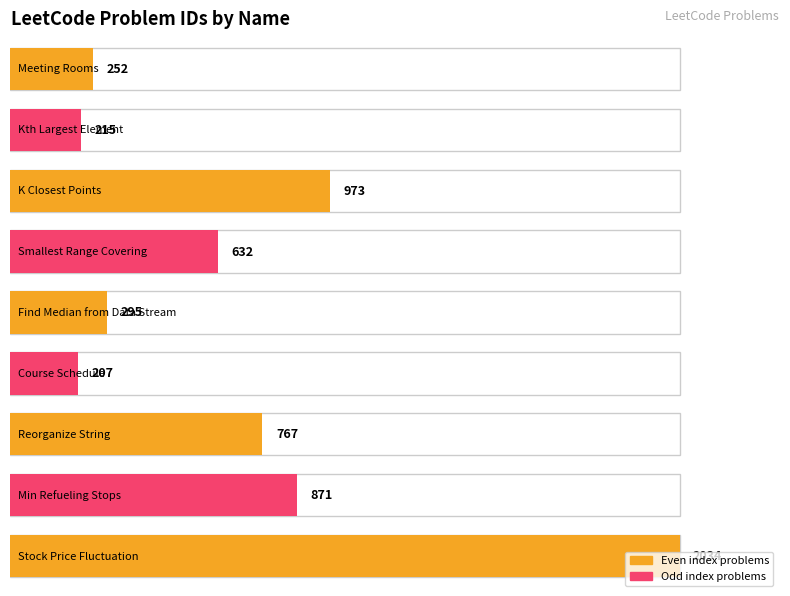

What is the ratio of the value at Reorganize String to the value at K Closest Points?

0.8